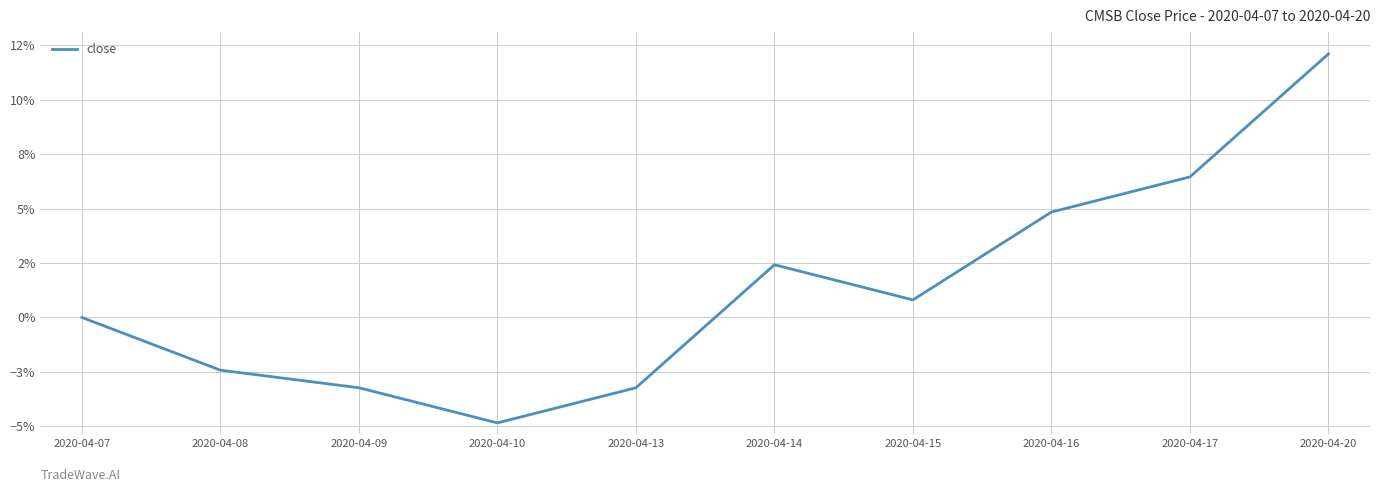

True or false: there are more than 1 points higher than both neighbors.

False